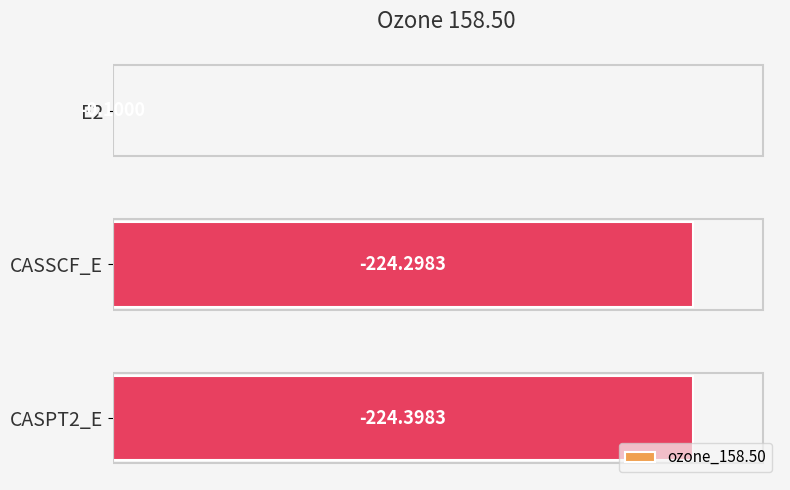

Does the chart contain any negative values?

No